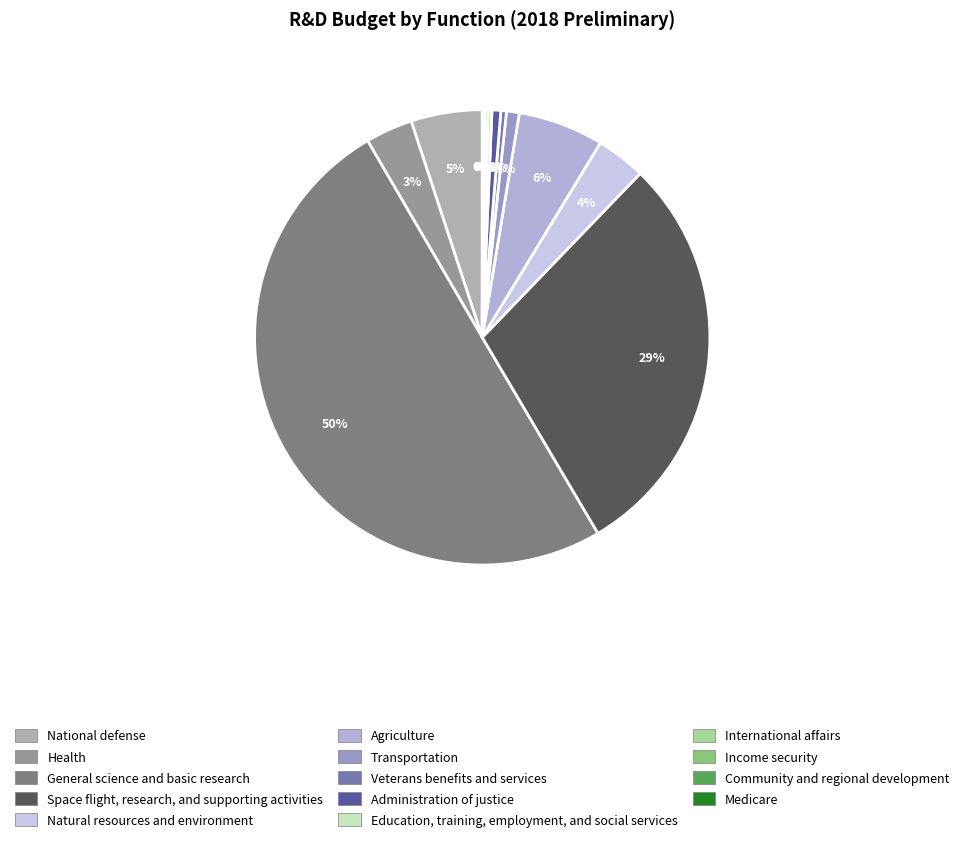

How much of the chart is everything except Agriculture?

93.9%